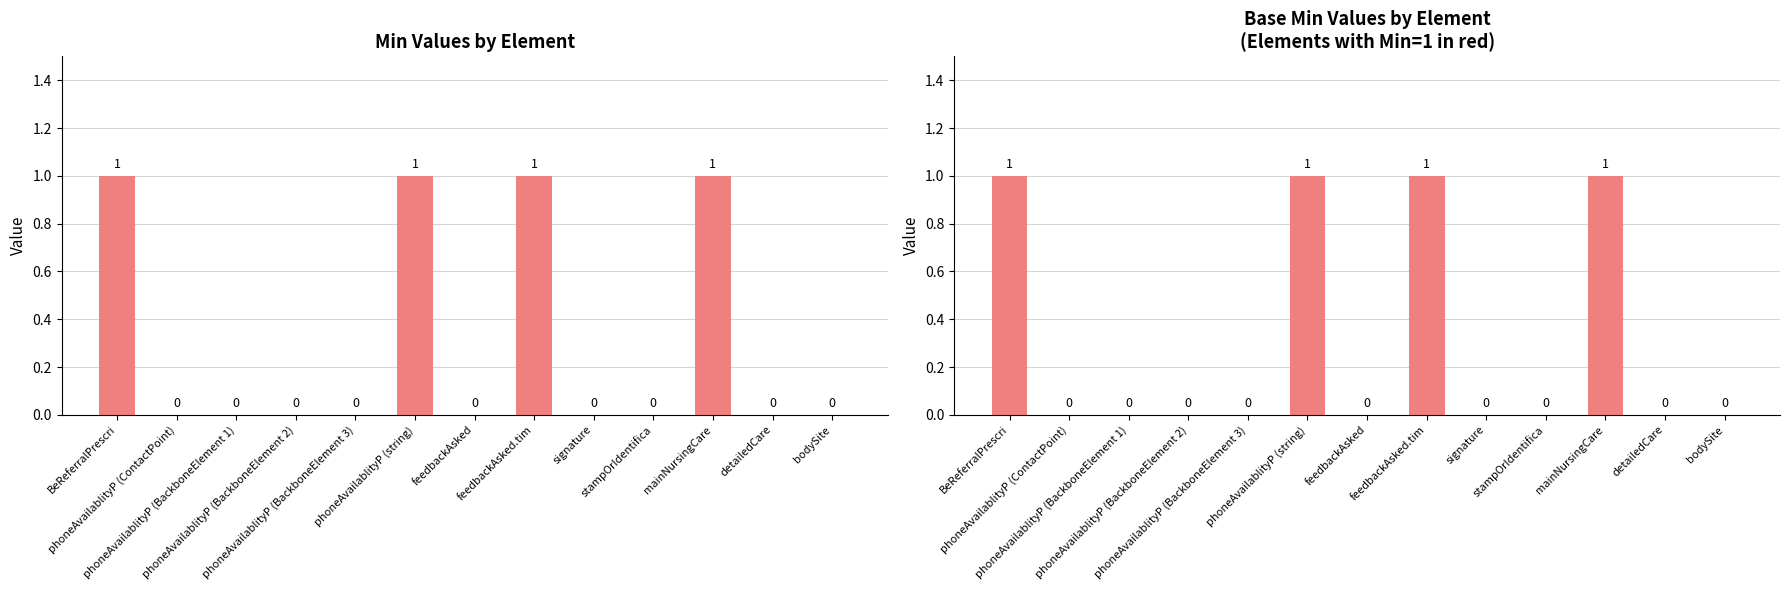

What is the total value across all series at mainNursingCare?

2